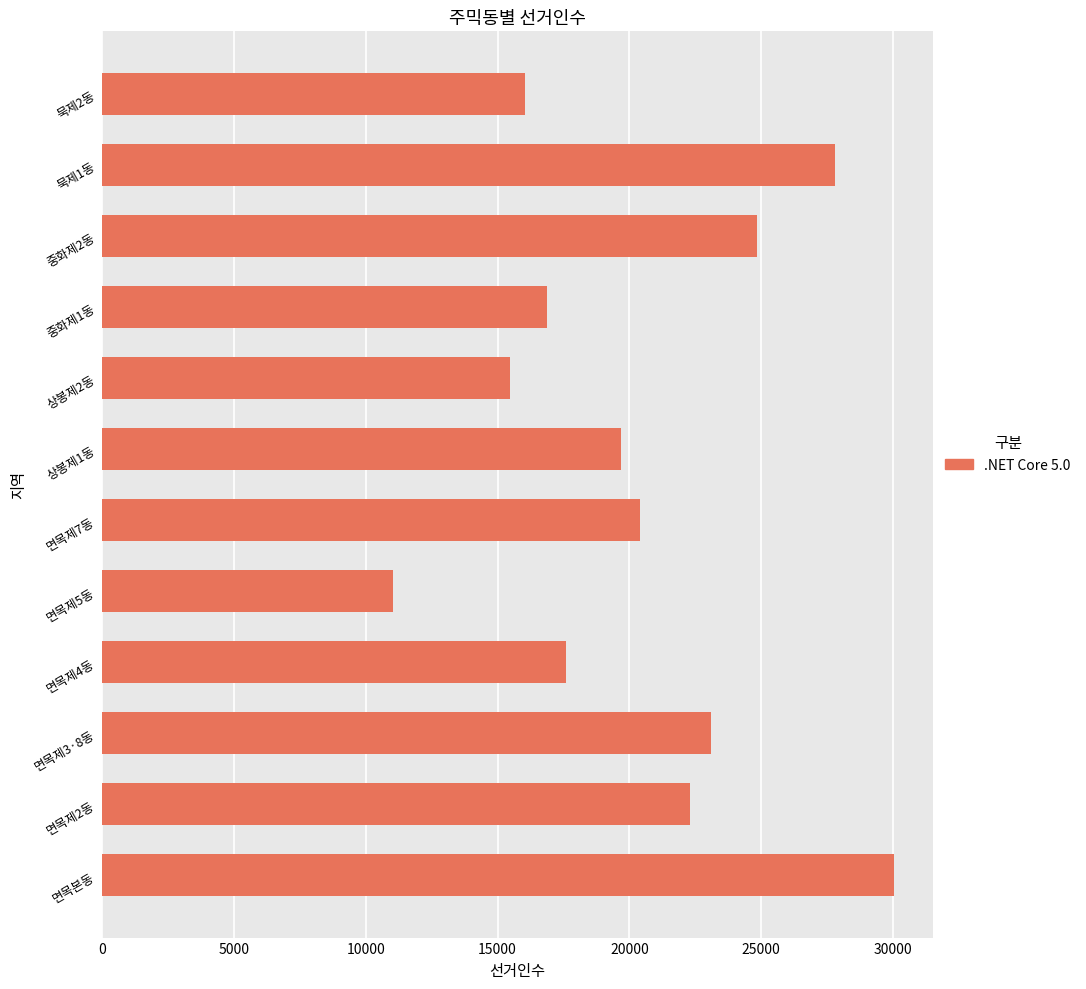

Which has a higher value, 면목제2동 or 면목제5동?

면목제2동